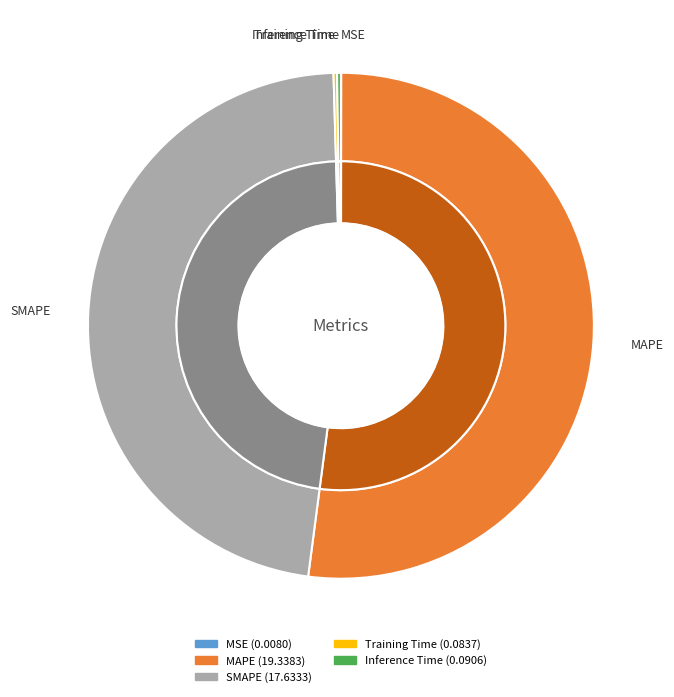

Between Inference Time and MAPE, which is larger?

MAPE